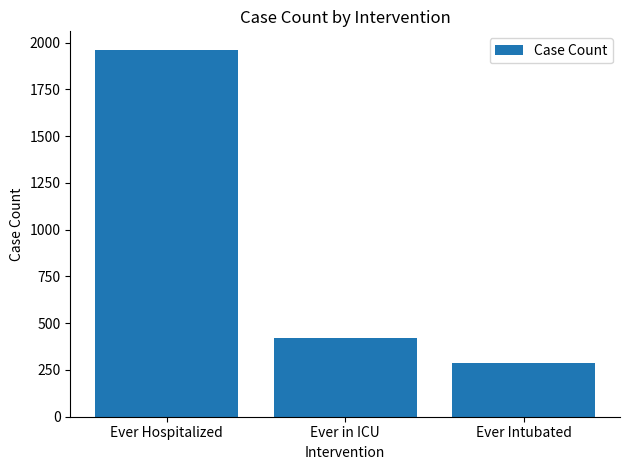

List the labels in order of value, smallest first.

Ever Intubated, Ever in ICU, Ever Hospitalized